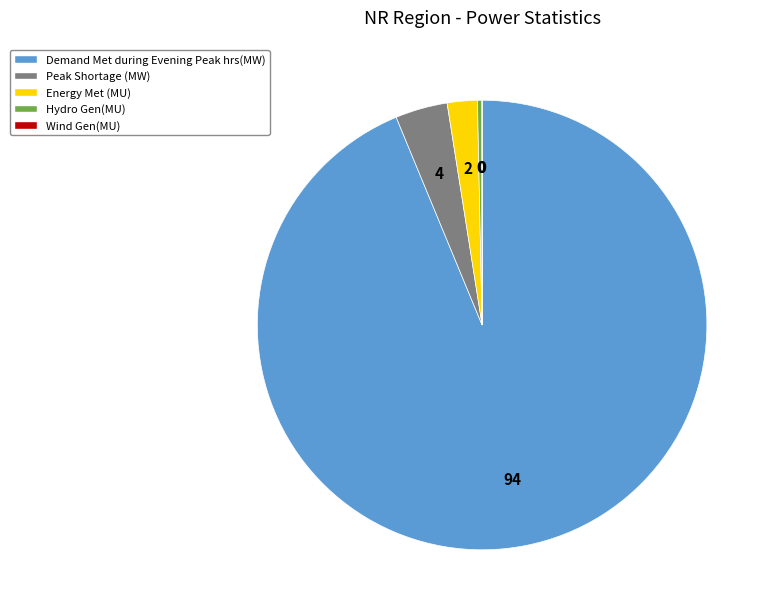

Is it true that Energy Met (MU) is 2% of the pie?

True